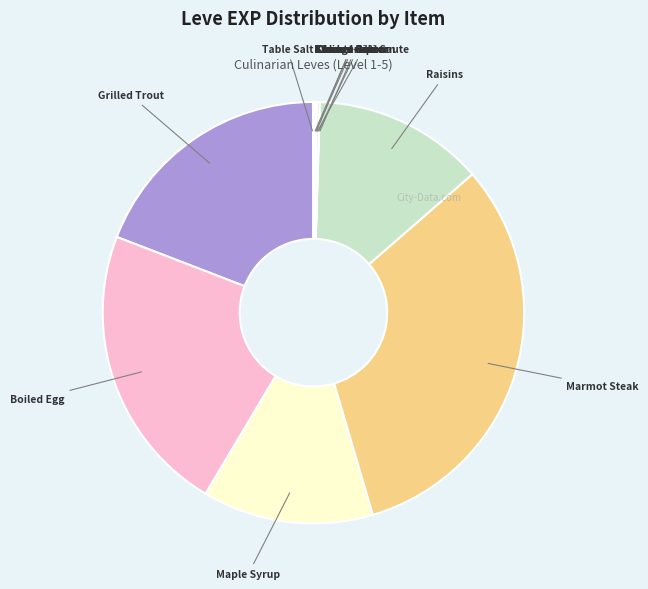

Does any single category account for the majority?

No